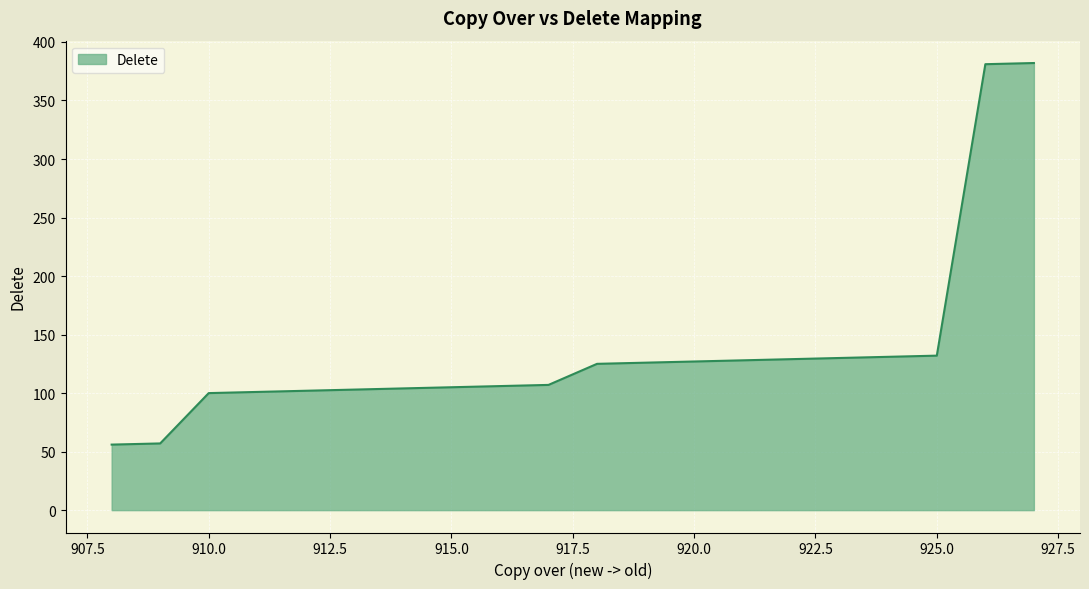

What is the greatest value displayed?

382